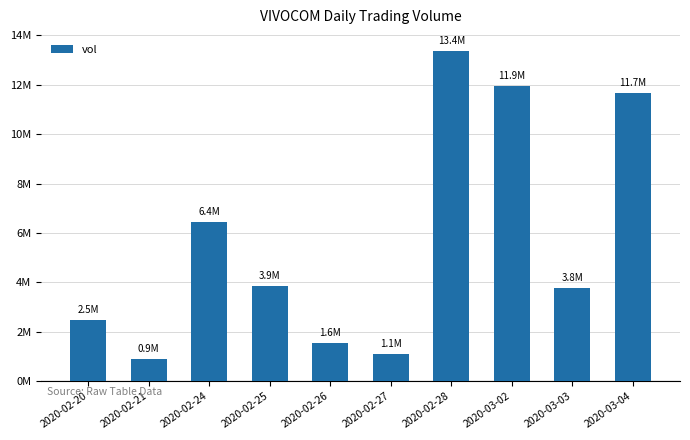

Are the bars grouped side by side (vs. stacked)?

No